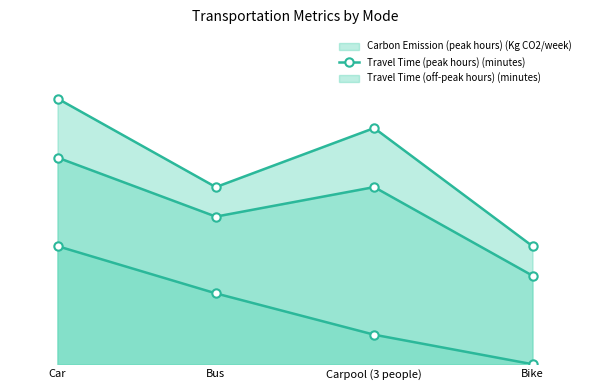

What is the label of the 2nd point from the left?

Bus